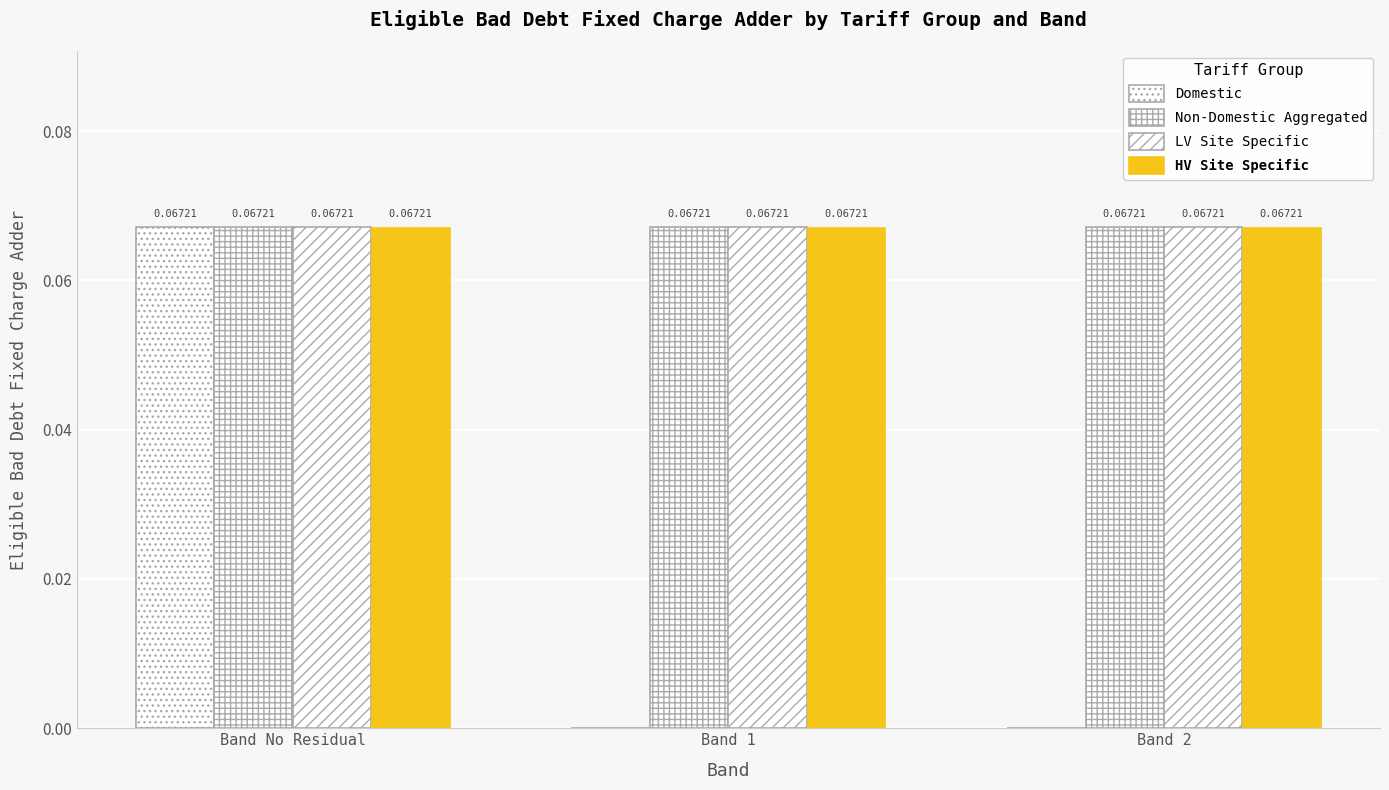

Which series changed the most between Band No Residual and Band 1?

Domestic